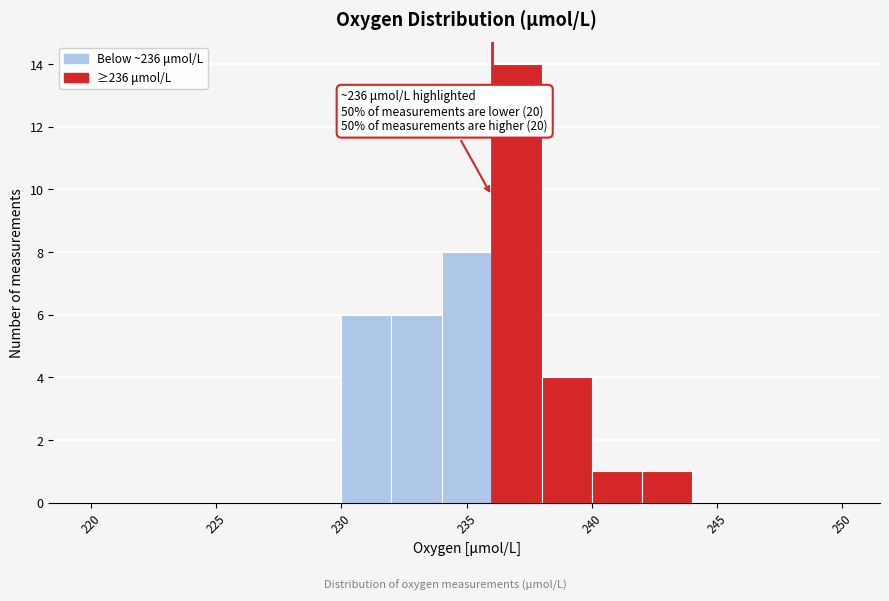

Which range on the x-axis has the tallest bar?

236 to 238